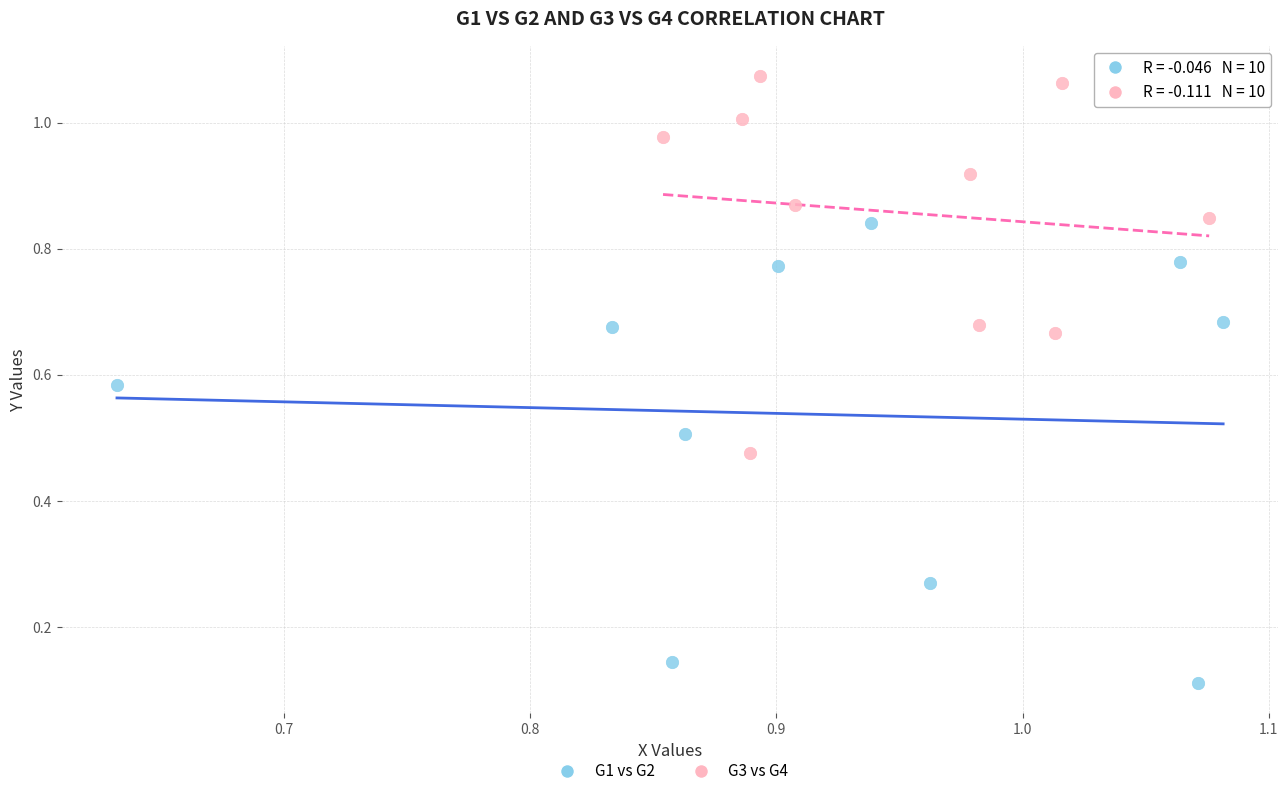

Which series has the widest spread of Y values?

G1 vs G2